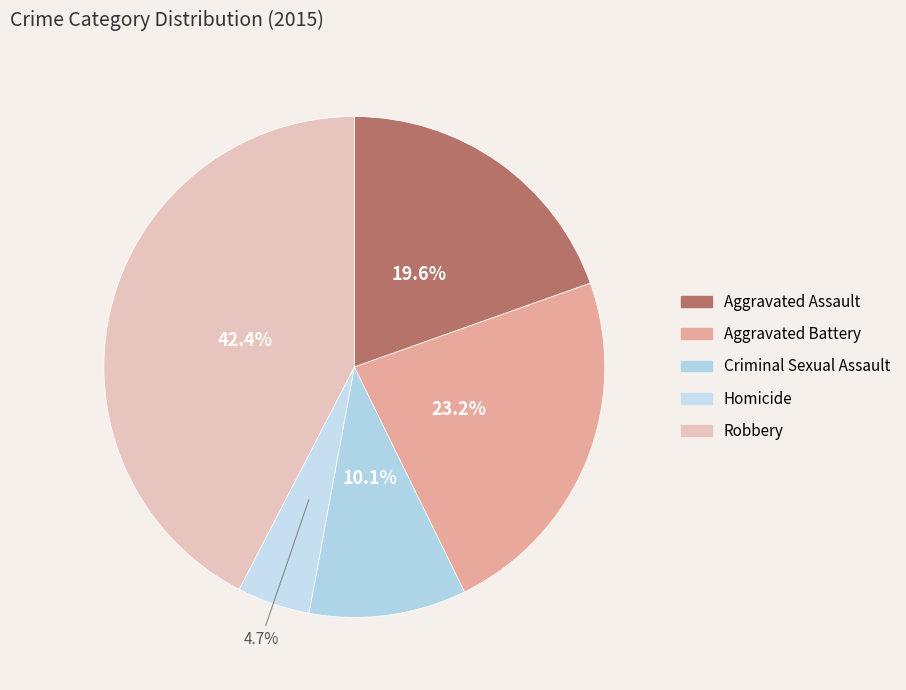

To the nearest percent, what is the combined percentage of Robbery and Homicide?

47%